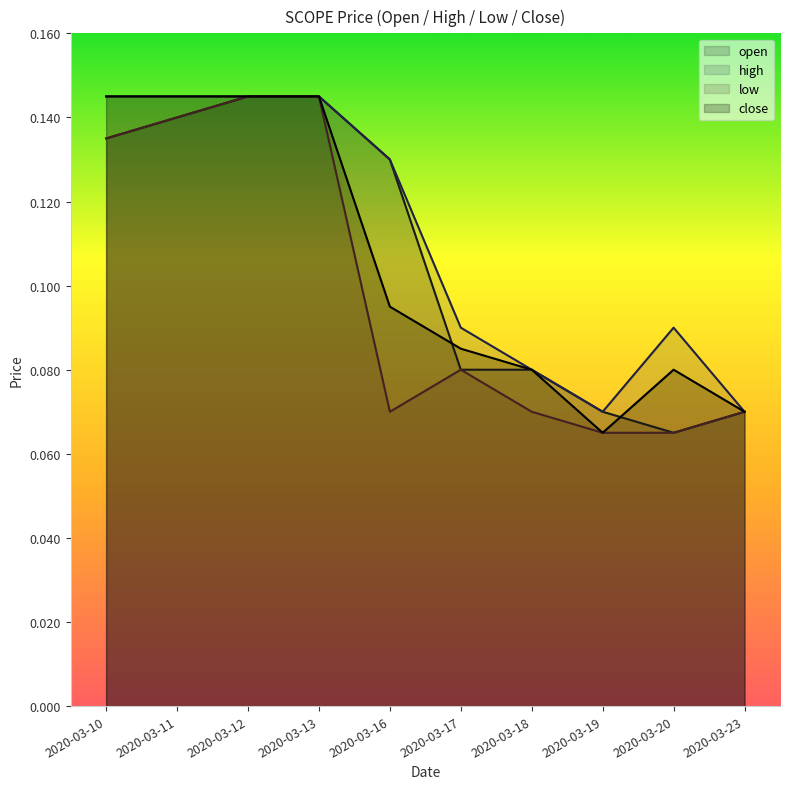

Is the value of high at 2020-03-23 greater than the value of open at 2020-03-13?

No